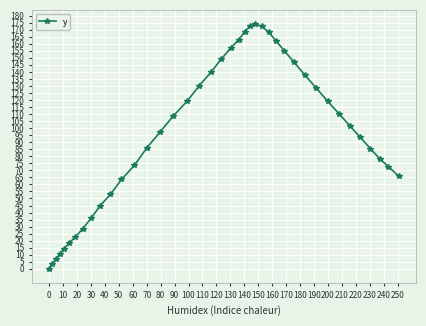

What is the maximum value shown in the chart?

174.1